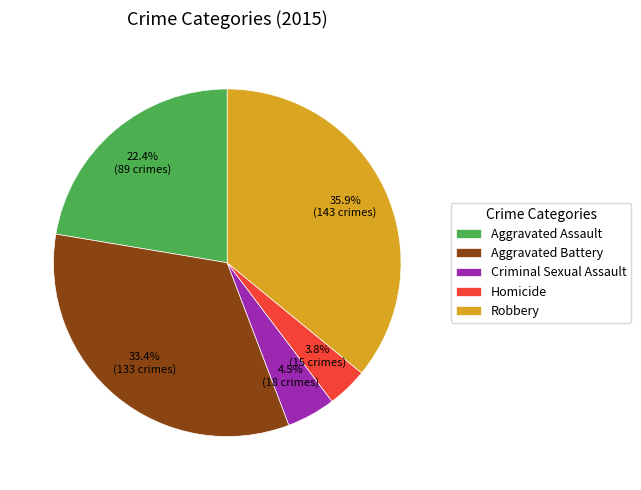

What percentage do Homicide and Criminal Sexual Assault together represent?

8.3%